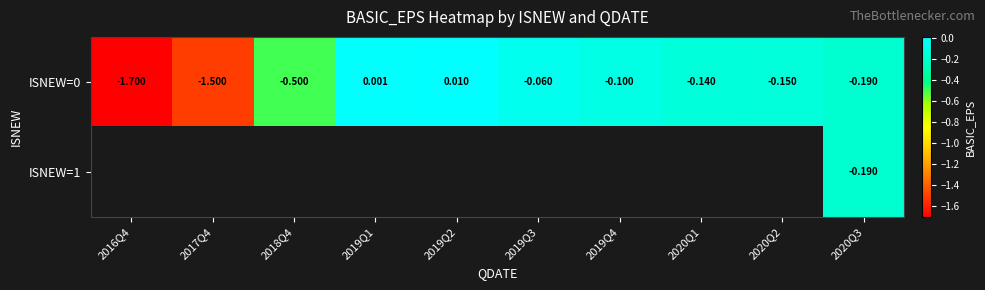

Is the value of ISNEW=0 at 2018Q4 greater than the value of ISNEW=1 at 2020Q2?

No